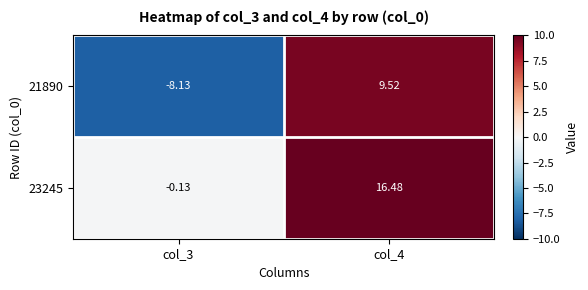

List the series in order of their overall mean, lowest first.

21890, 23245